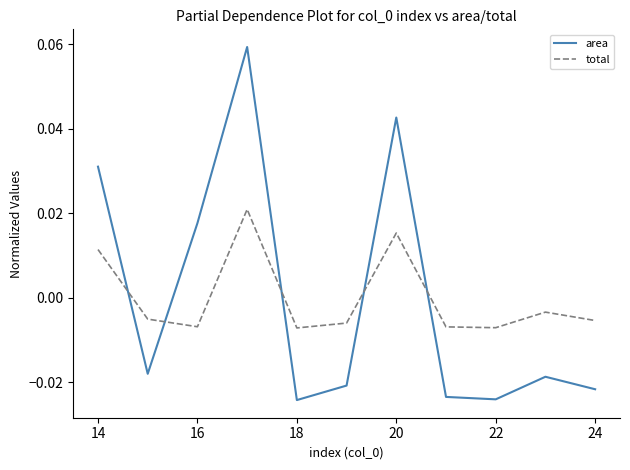

How many intersections are there between total and area?

5